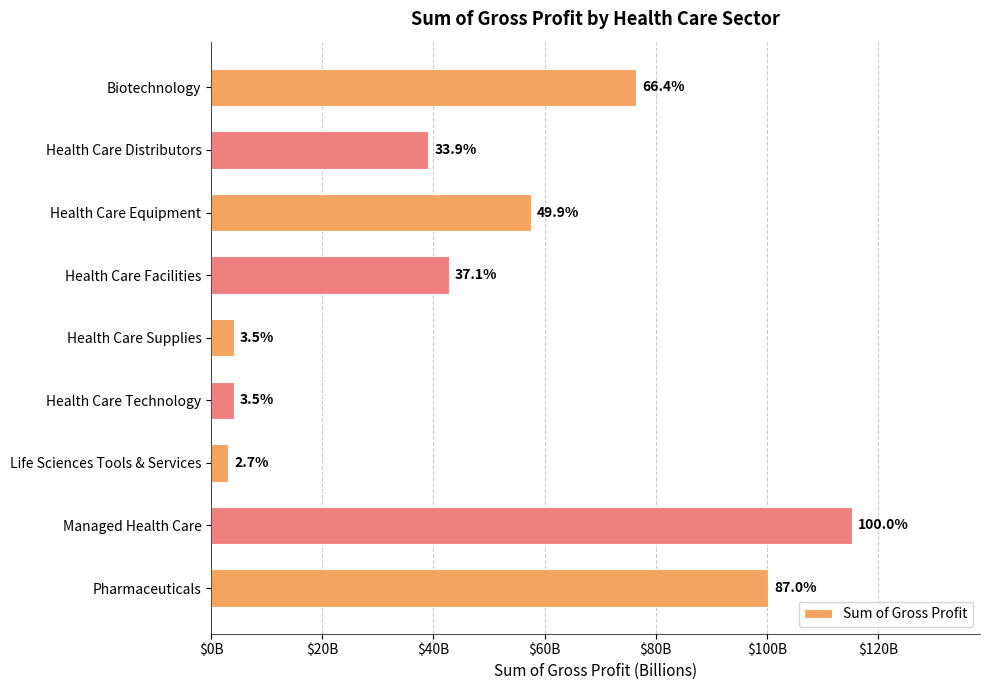

Does the chart contain any negative values?

No